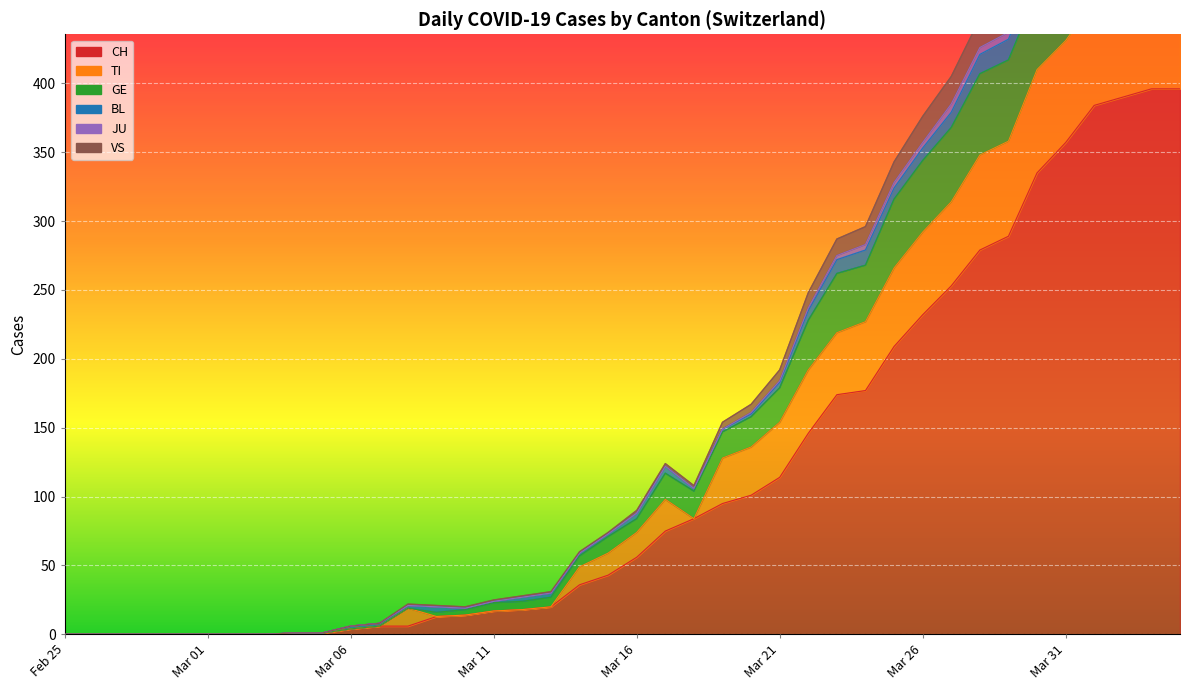

What is the label of the 18th point from the left?

2020-03-13